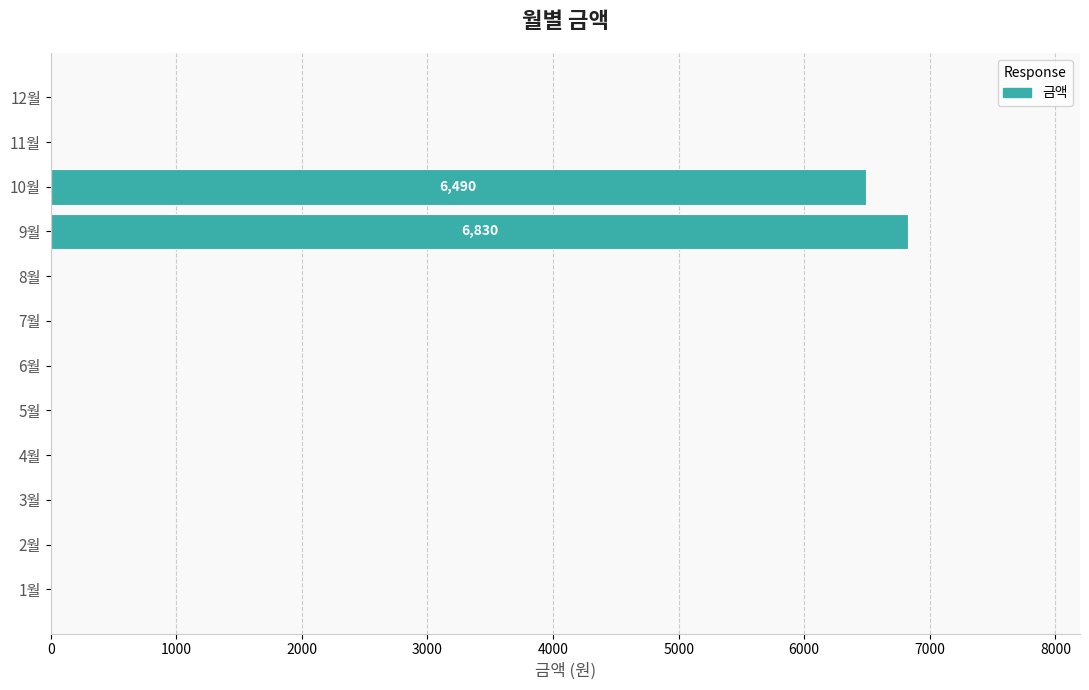

What is the change in value from 5월 to 10월?

+6490